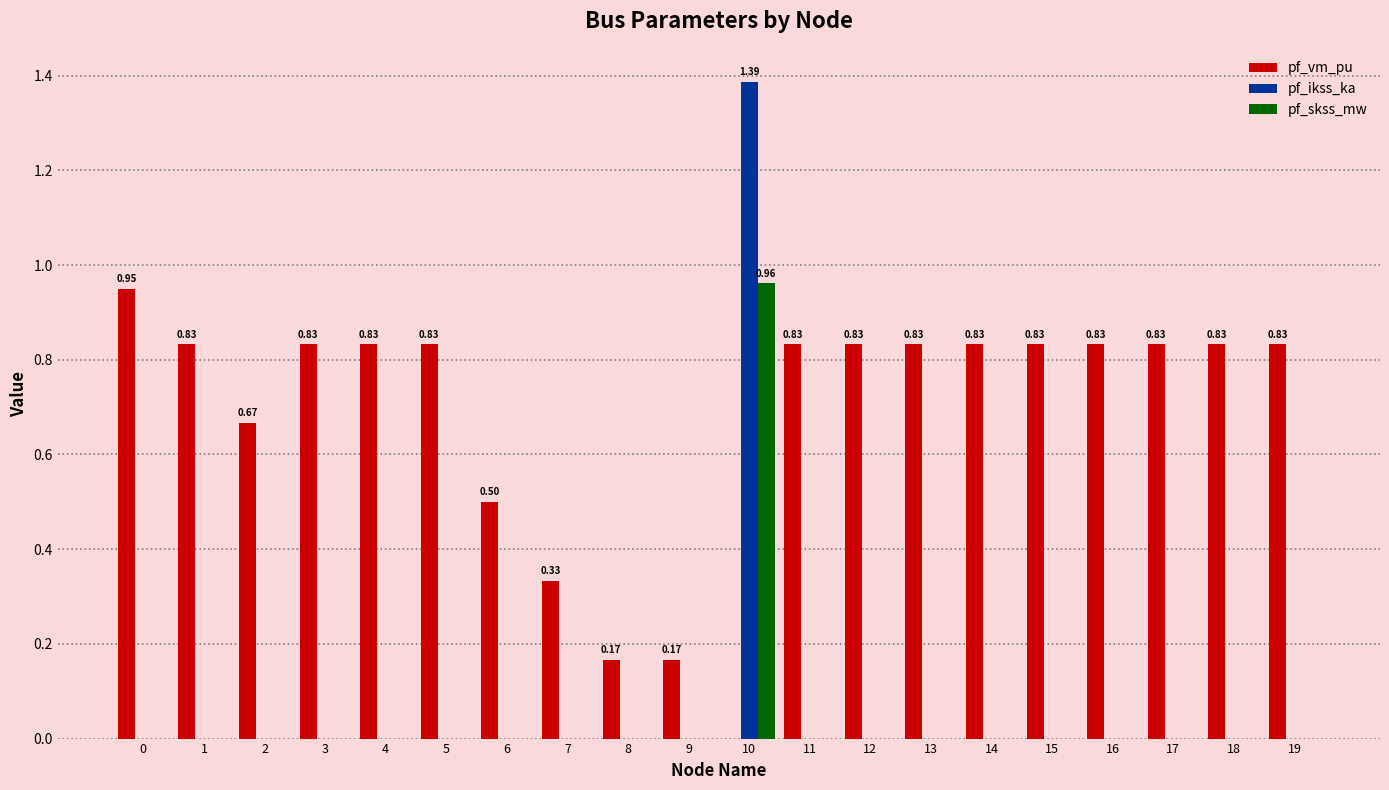

At which category is the sum across all series the highest?

10